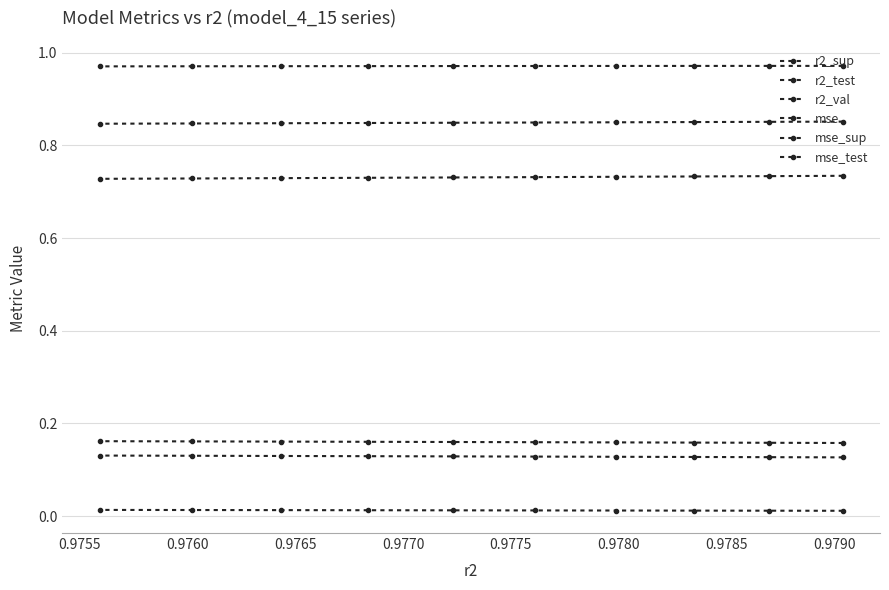

How many lines are shown in the chart?

6